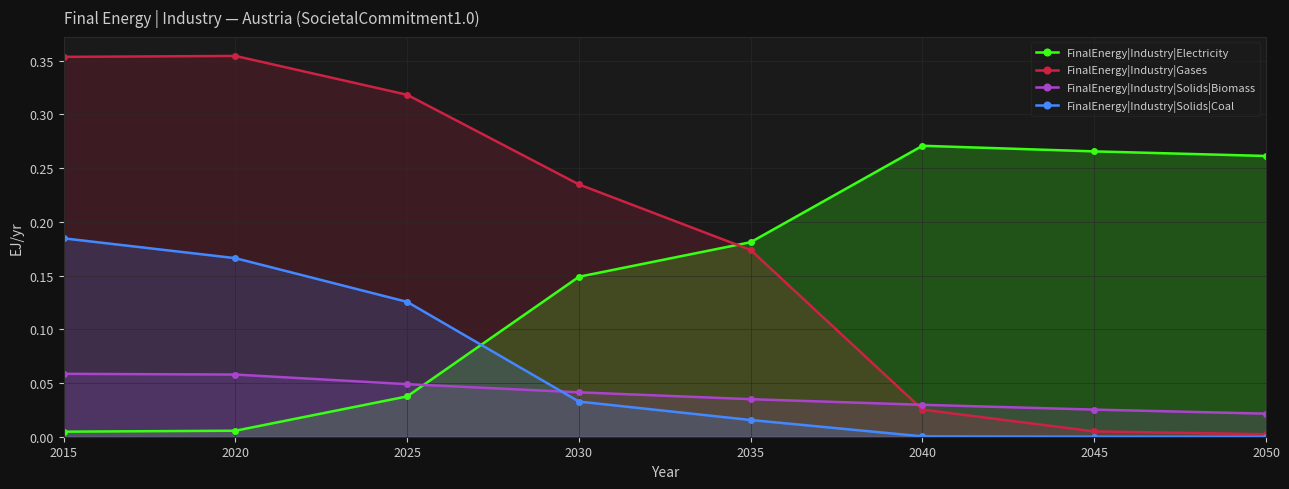

How many times do FinalEnergy|Industry|Solids|Coal and FinalEnergy|Industry|Electricity cross each other?

1